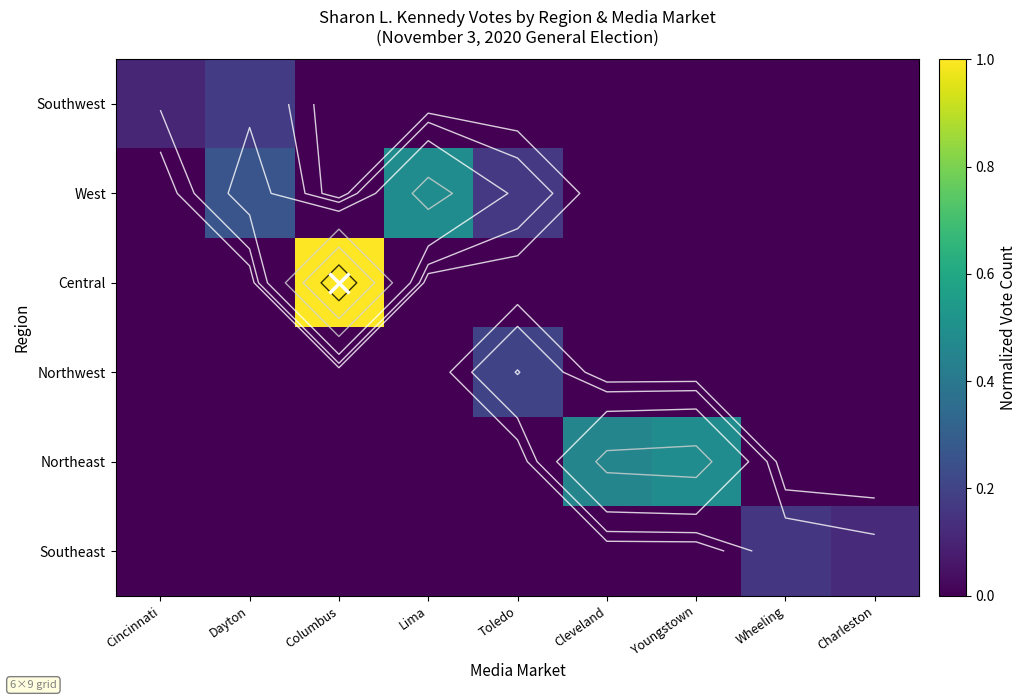

Is it true that Northwest equals 0.0 at Cleveland?

True